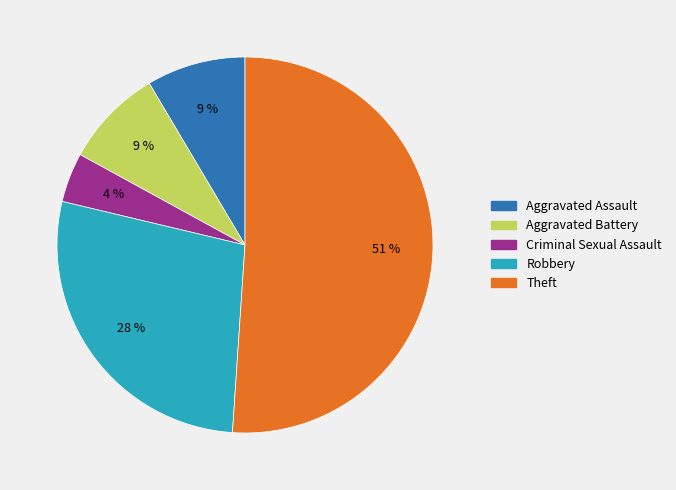

Count the number of slices in the pie.

5